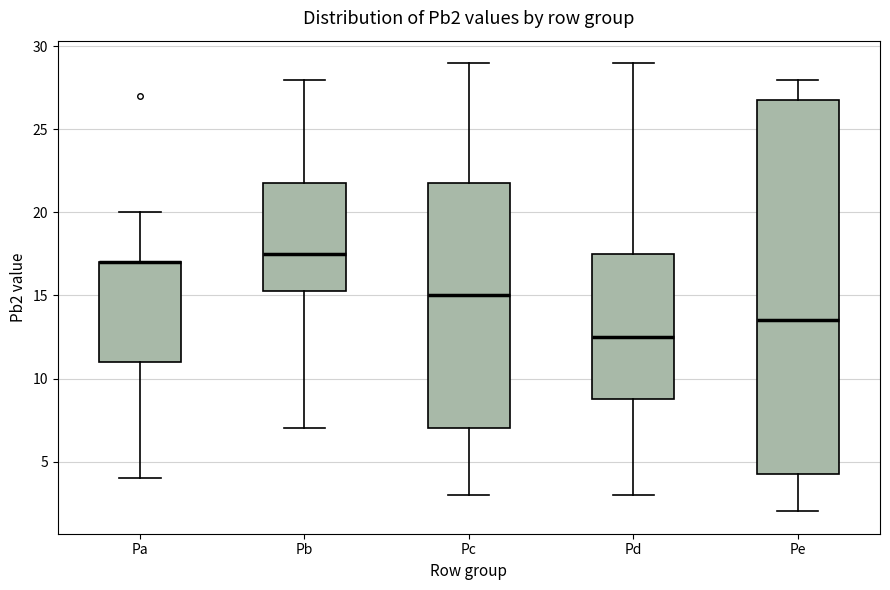

Where does the upper whisker of the box for Pd end on the y-axis? The values are not printed on the chart, so give them approximately, as read against the axis.

29.0